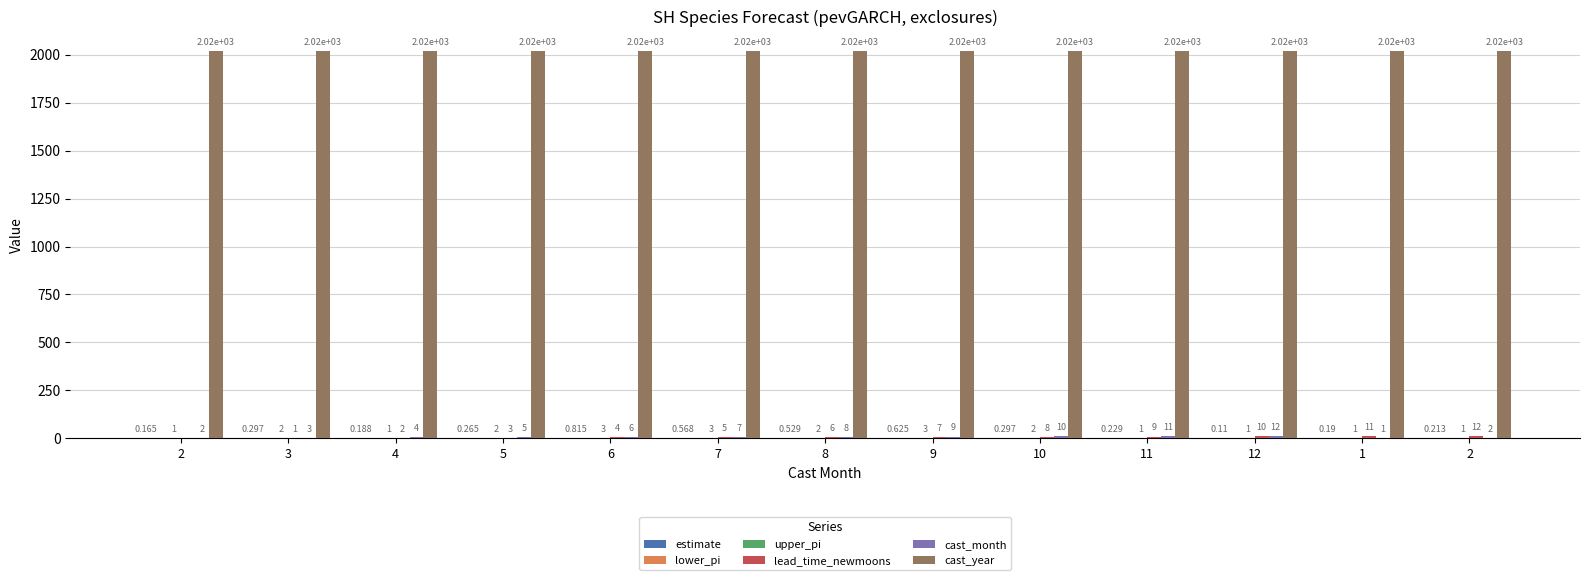

How many groups of bars are there?

13